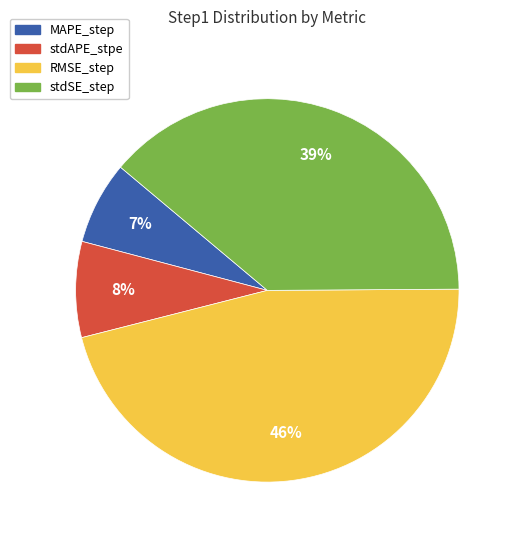

Is the sum of stdAPE_stpe and RMSE_step greater than half?

Yes